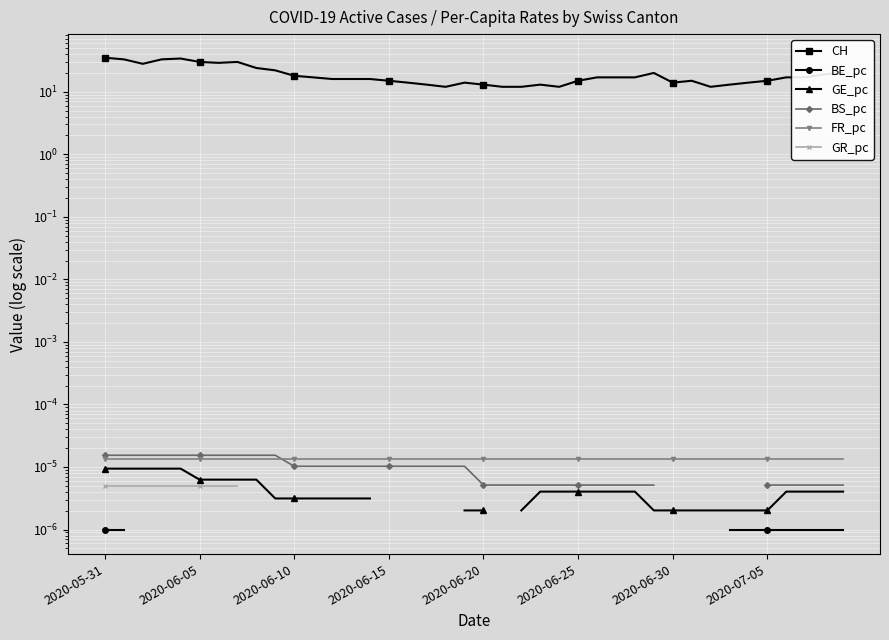

True or false: GE_pc and CH cross at least once.

False